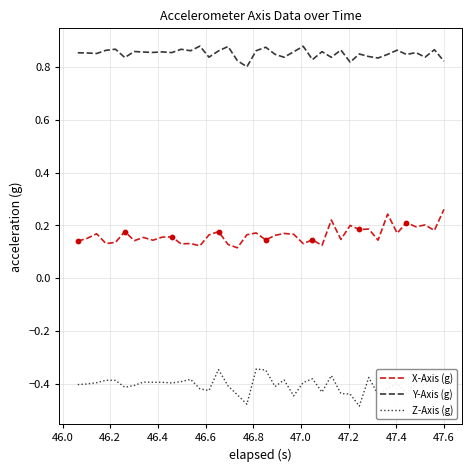

Which series has the largest total across all categories?

Y-Axis (g)